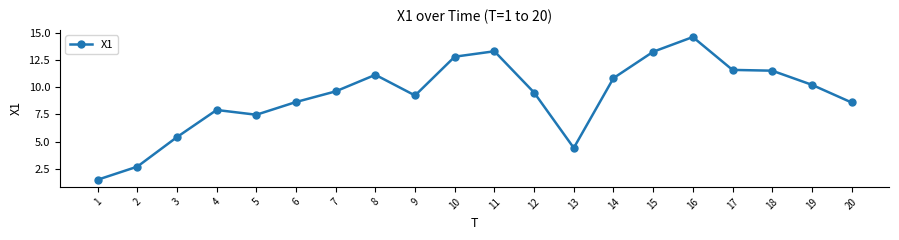

What is the change in value from 3 to 16?

+9.2